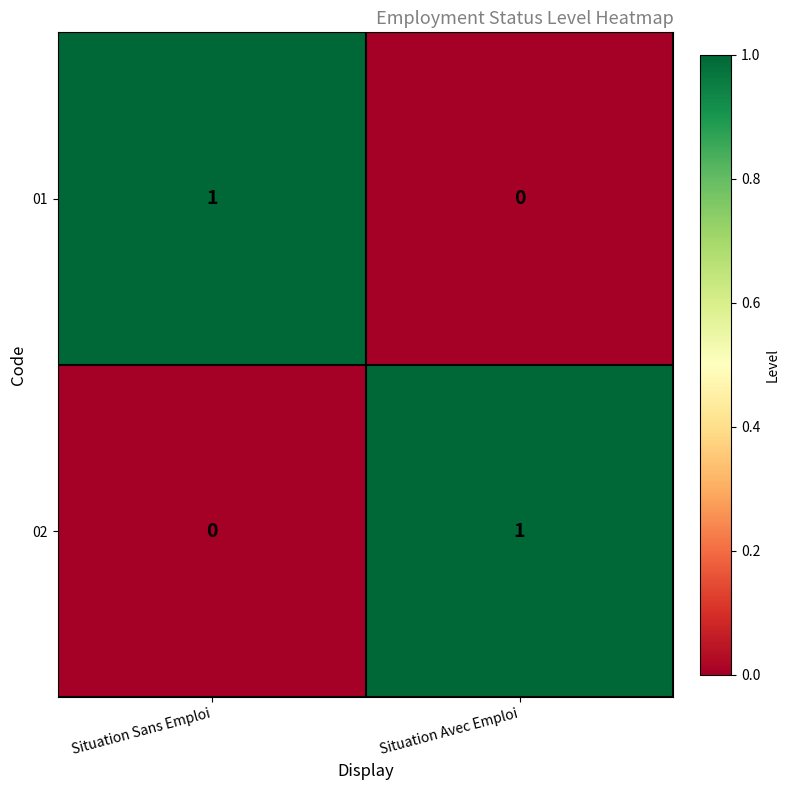

Which category has the highest value in the 02 series?

Situation Avec Emploi